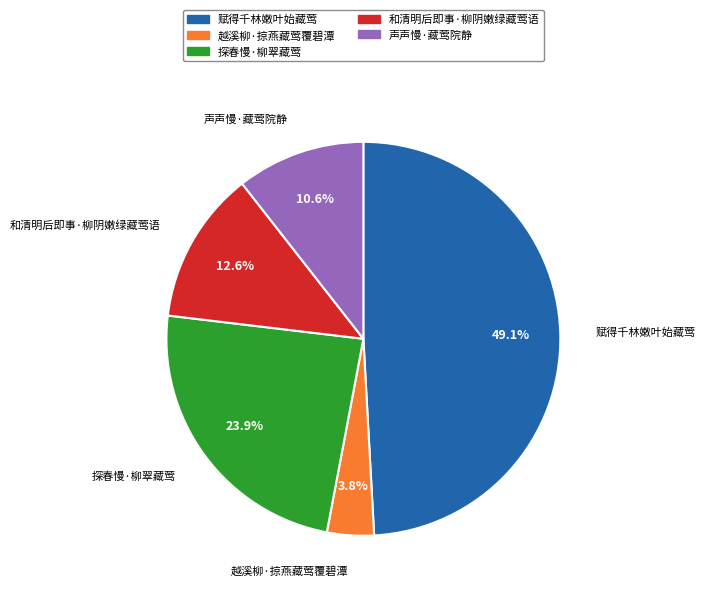

What is the smallest slice in the pie chart?

越溪柳·掠燕藏莺覆碧潭